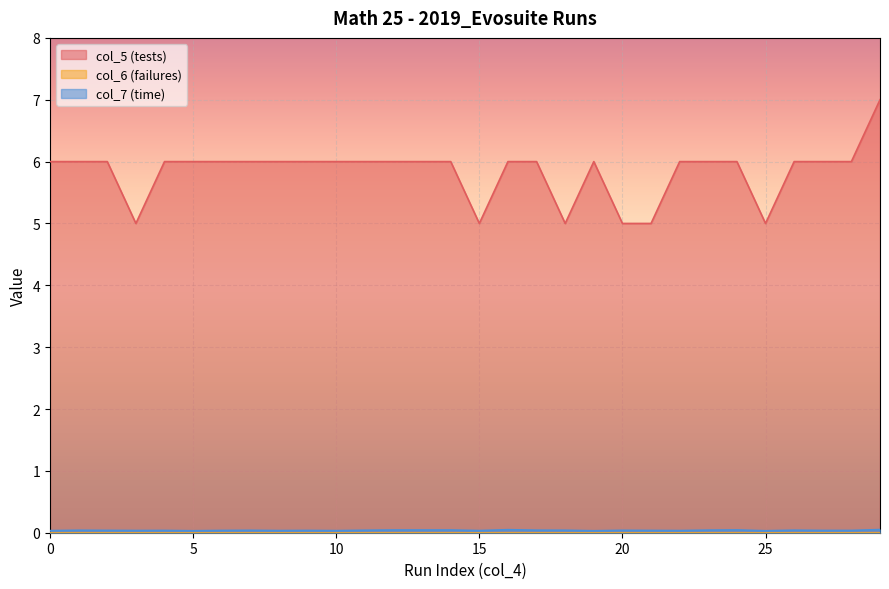

How many distinct data groups are displayed?

3